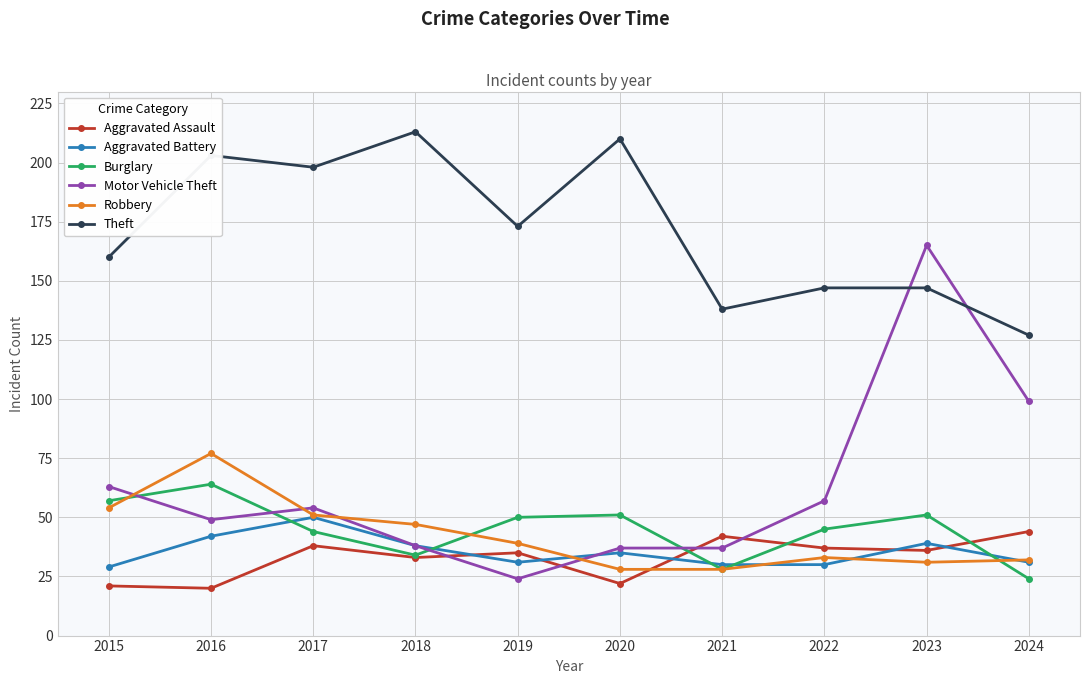

Is it true that Aggravated Battery equals 23 at 2020?

False